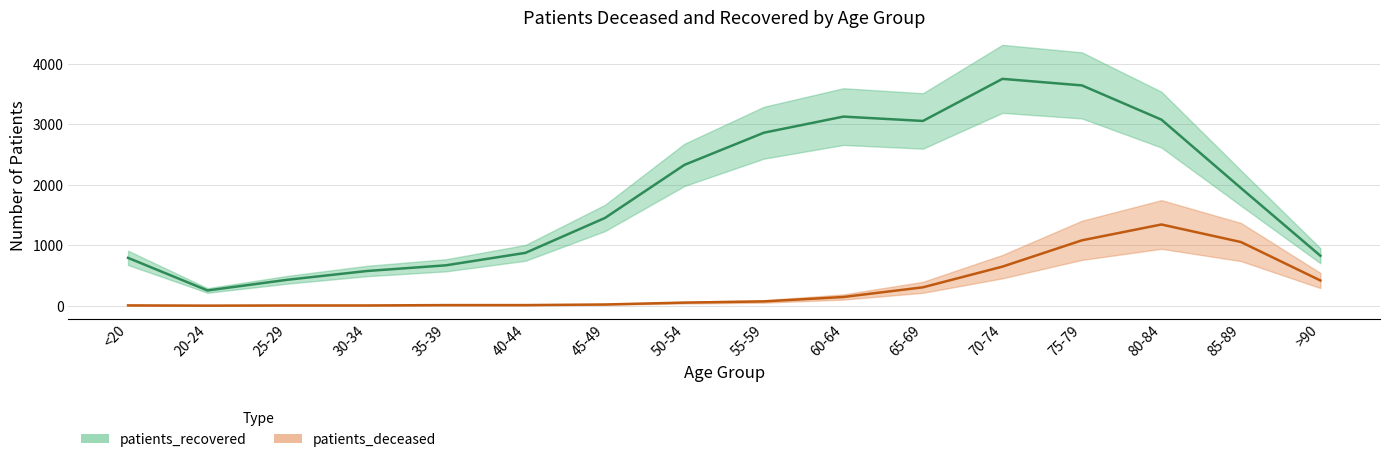

True or false: patients_recovered and patients_deceased cross at least once.

False